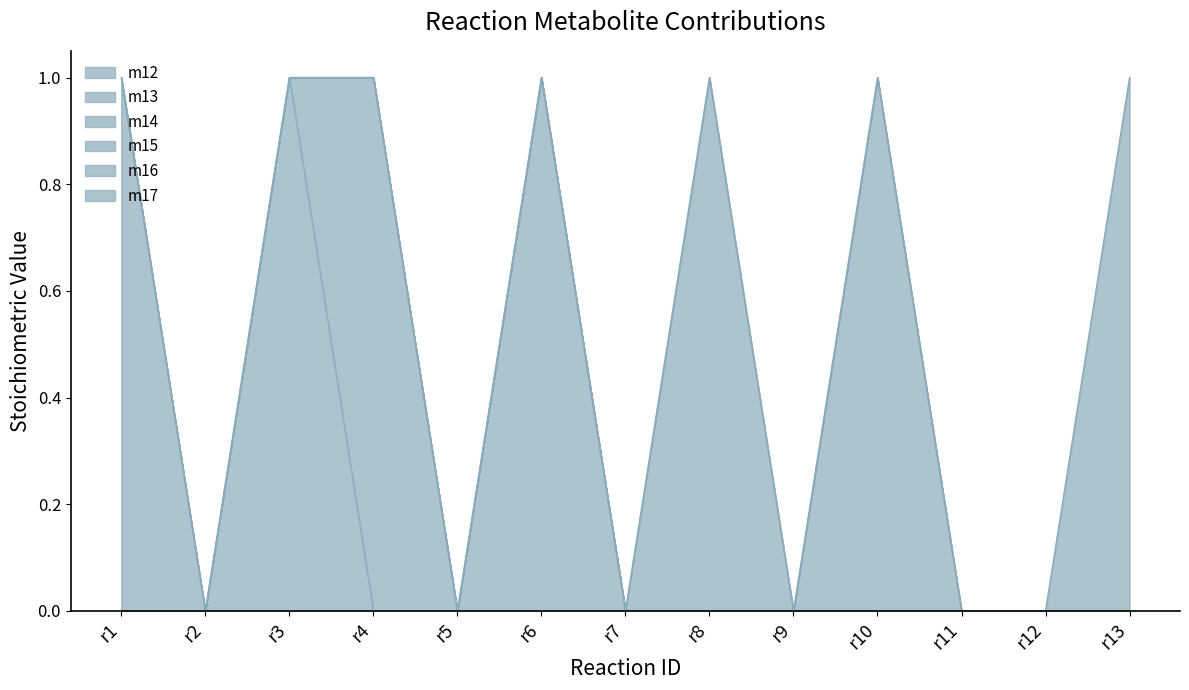

The m14 series shows 1 at r11. True or false?

False